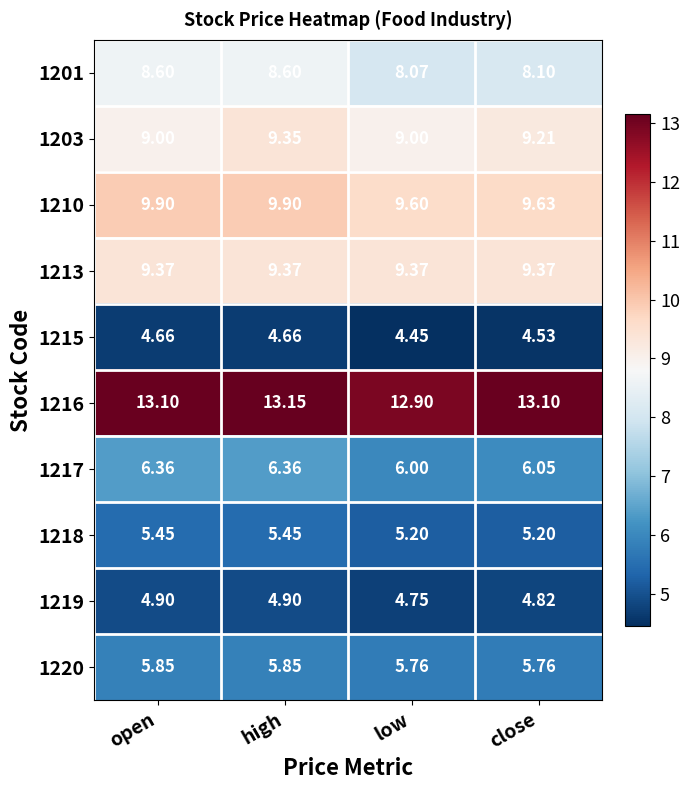

What is the difference between the highest and lowest values at open?

8.4